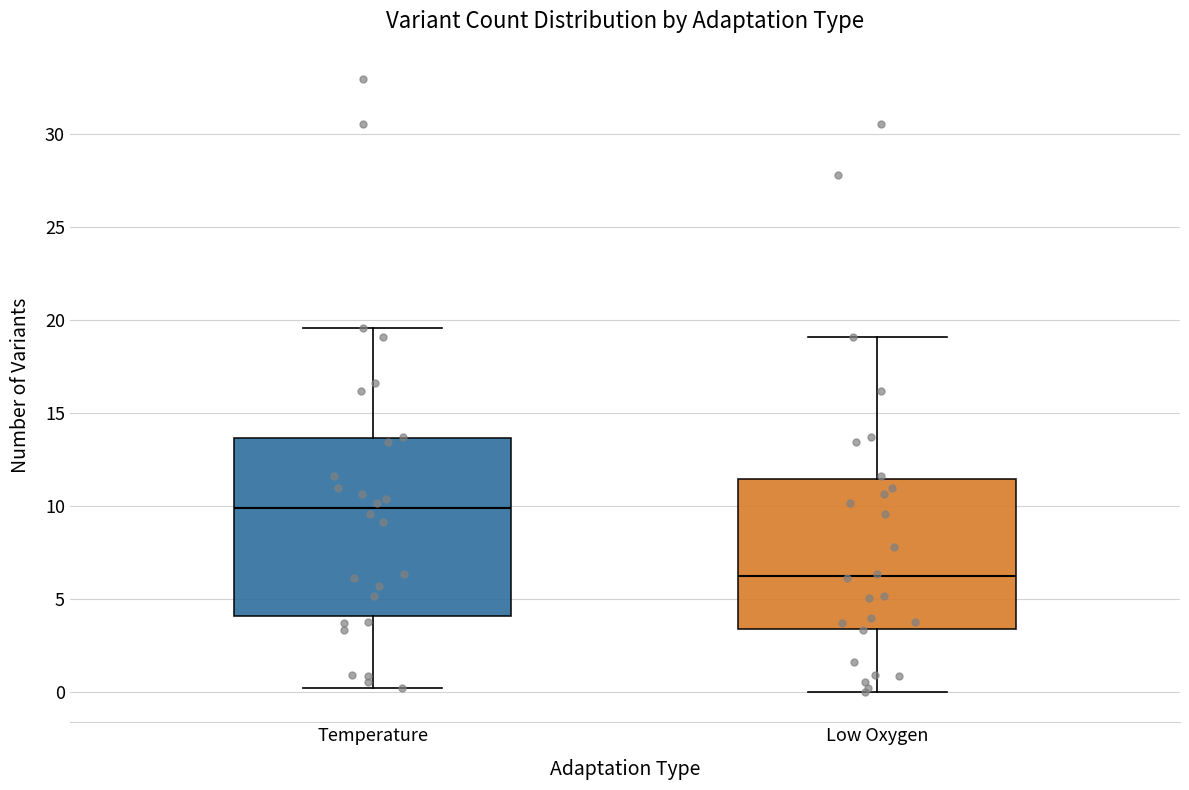

Where is the lower edge of the box for Low Oxygen on the y-axis? The values are not printed on the chart, so give them approximately, as read against the axis.

3.5